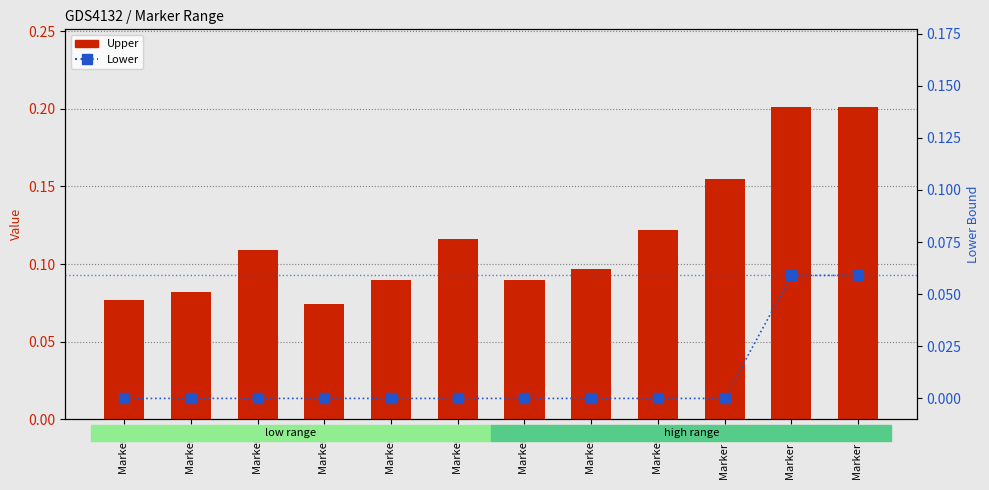

Read the Upper value at Marker 3.

0.1